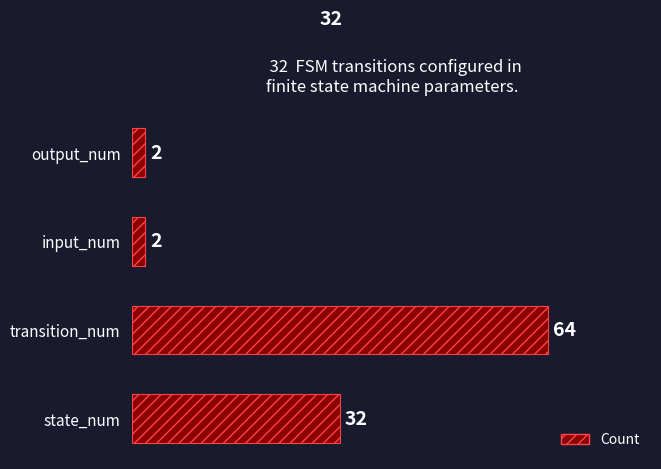

What is the greatest value displayed?

64